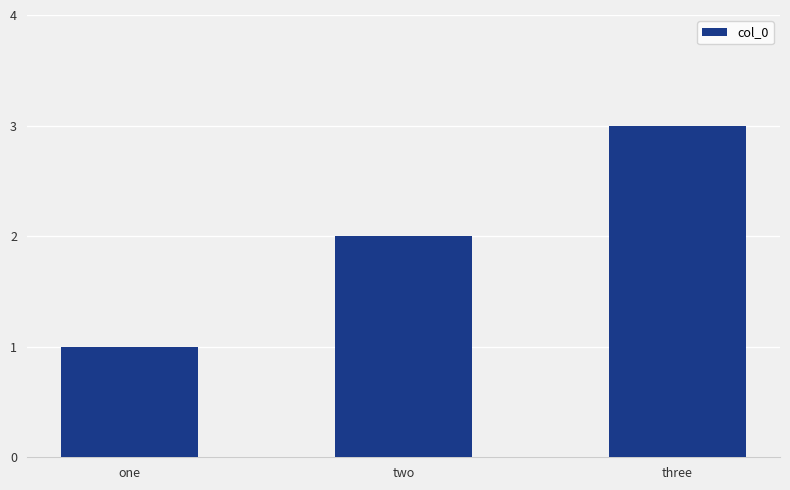

What is the change in value from one to three?

+2